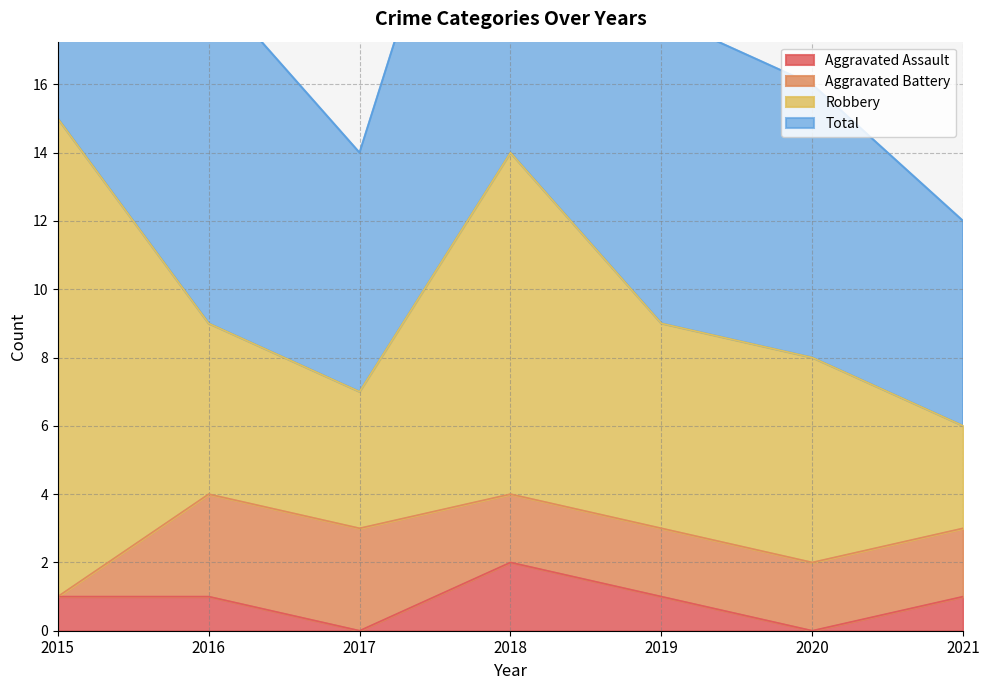

Which series has the largest total across all categories?

Total